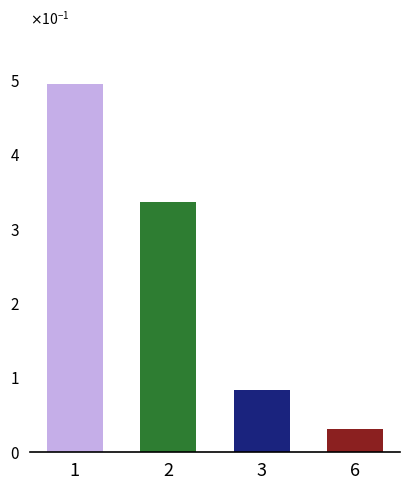

At which category does the chart reach its peak across all series?

1